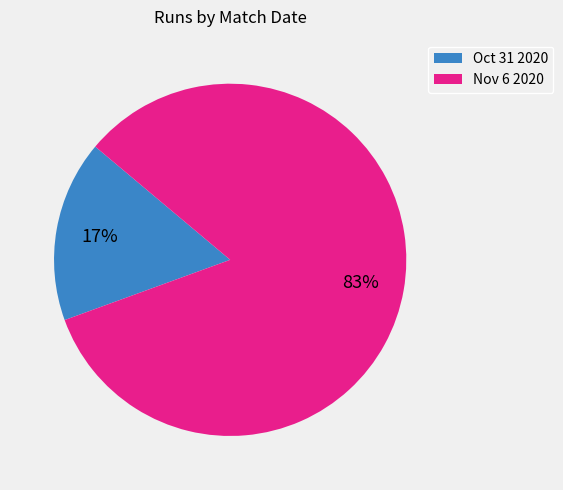

Is Nov 6 2020 the majority of the pie?

Yes